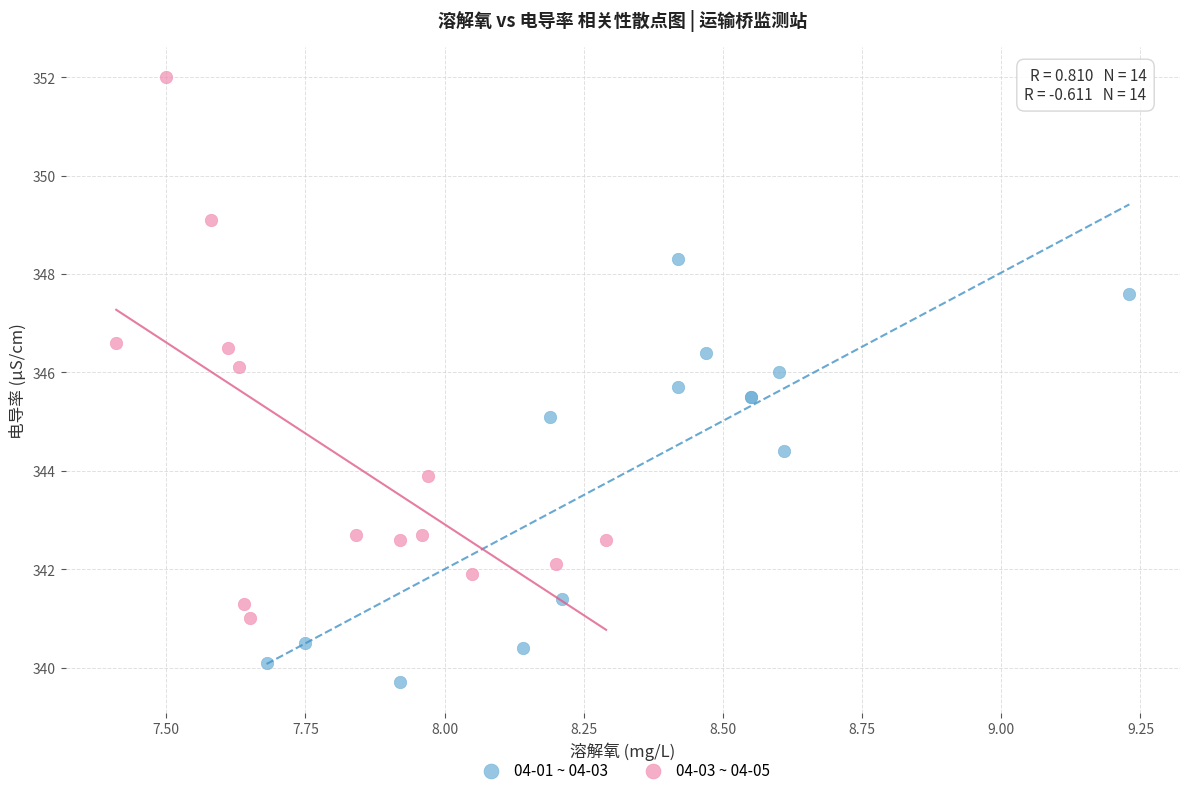

Which series reaches the maximum Y coordinate?

04-03 ~ 04-05